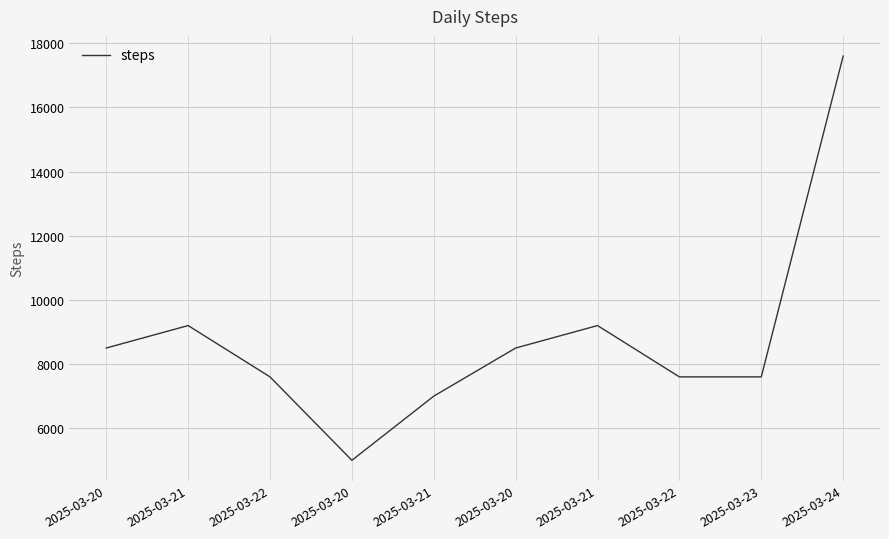

Reading left to right, list all the values displayed in this chart.

8500	9200	7600	5000	7000	8500	9200	7600	7600	17600